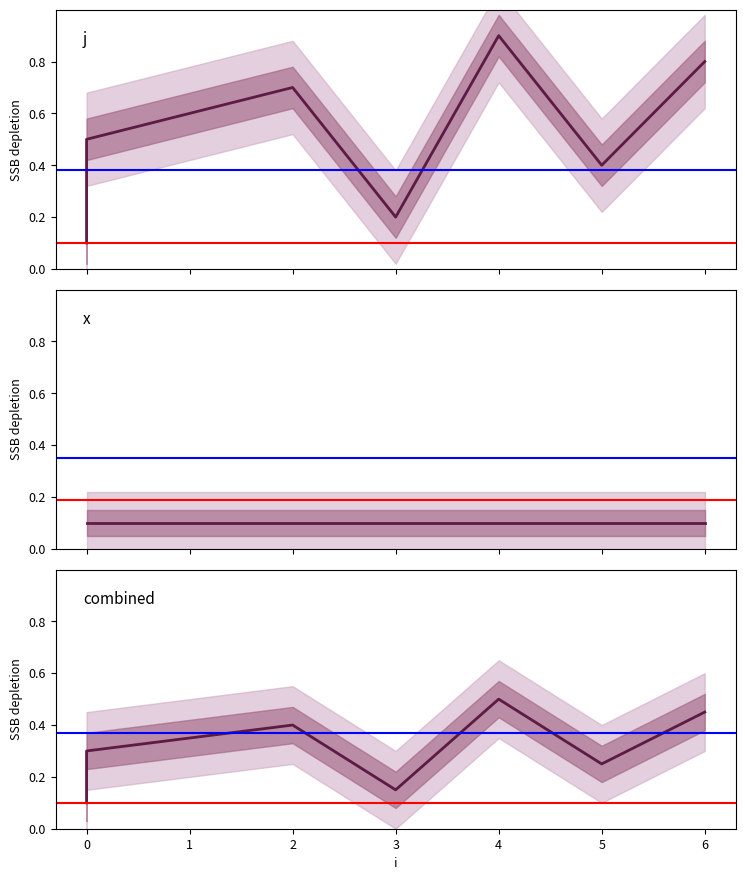

Which has a higher value, 1 or 0?

1